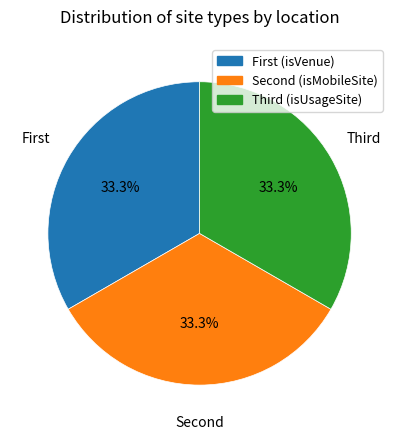

Does any single category account for the majority?

No